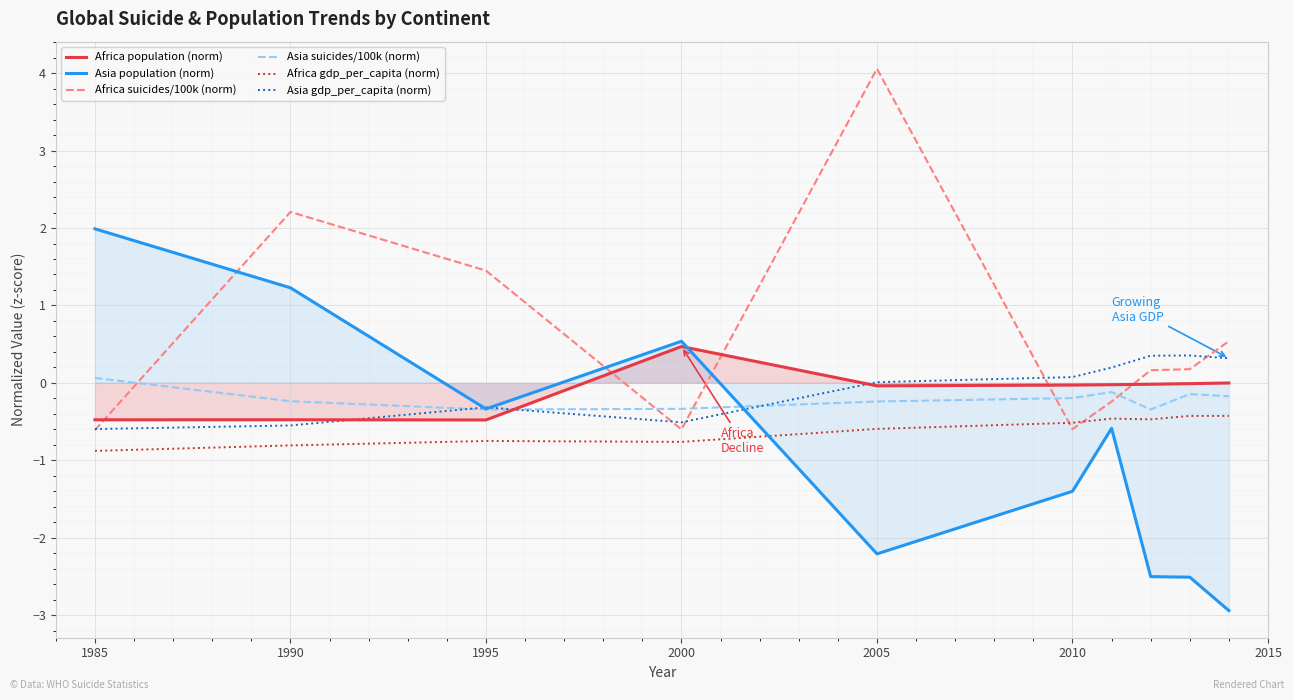

What is the value of the Asia gdp_per_capita (norm) point at the 10th from the left?

0.3